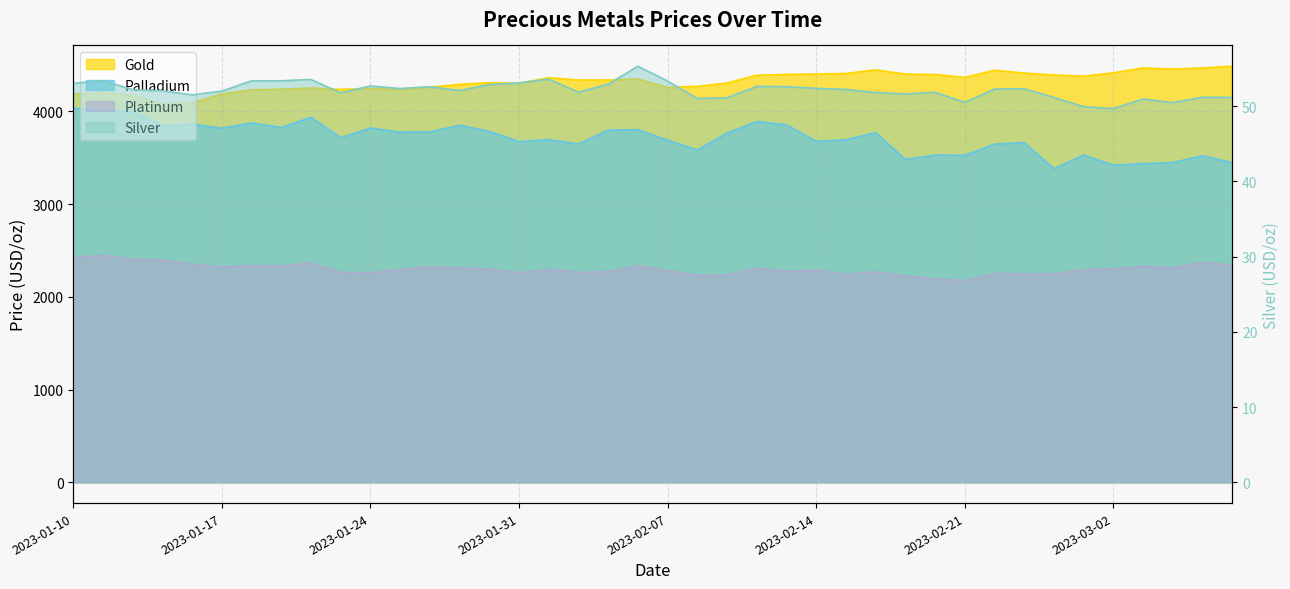

What position from the left is 2023-01-12?

3